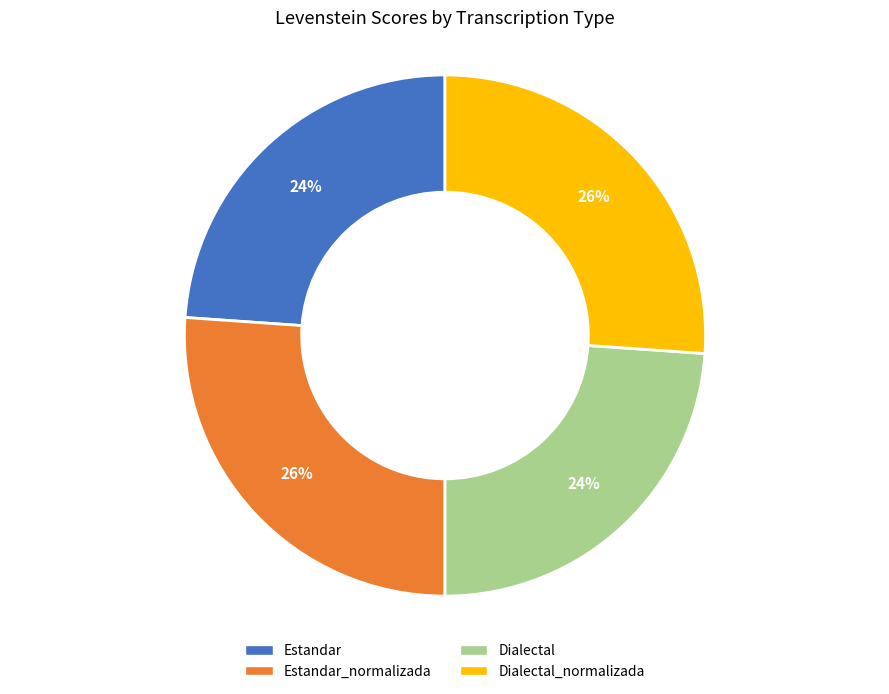

To the nearest percent, what is the average slice percentage?

25%